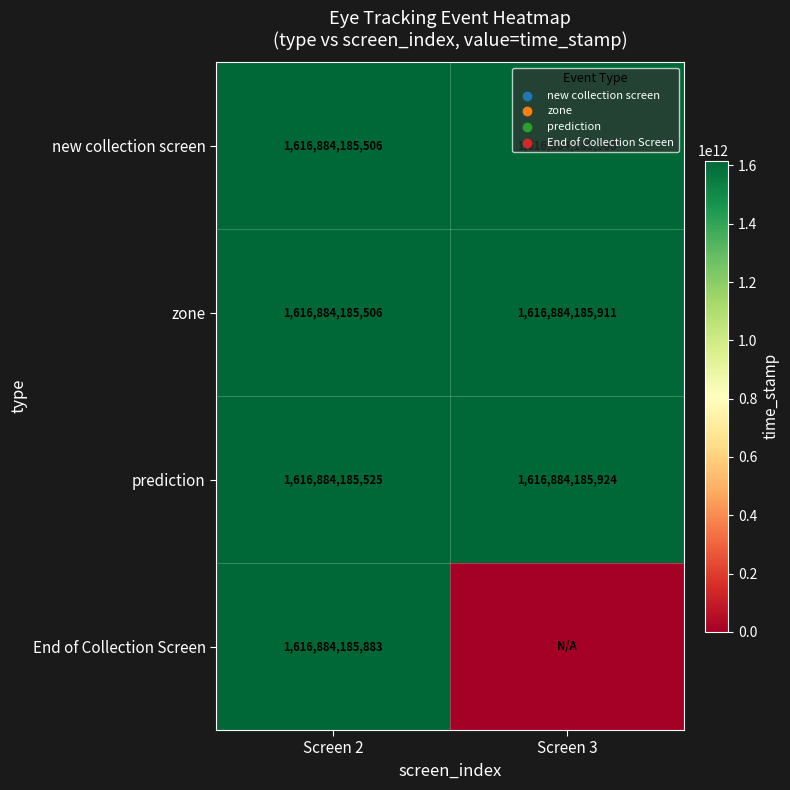

The value of End of Collection Screen at Screen 2 is 1616884185883. True or false?

True